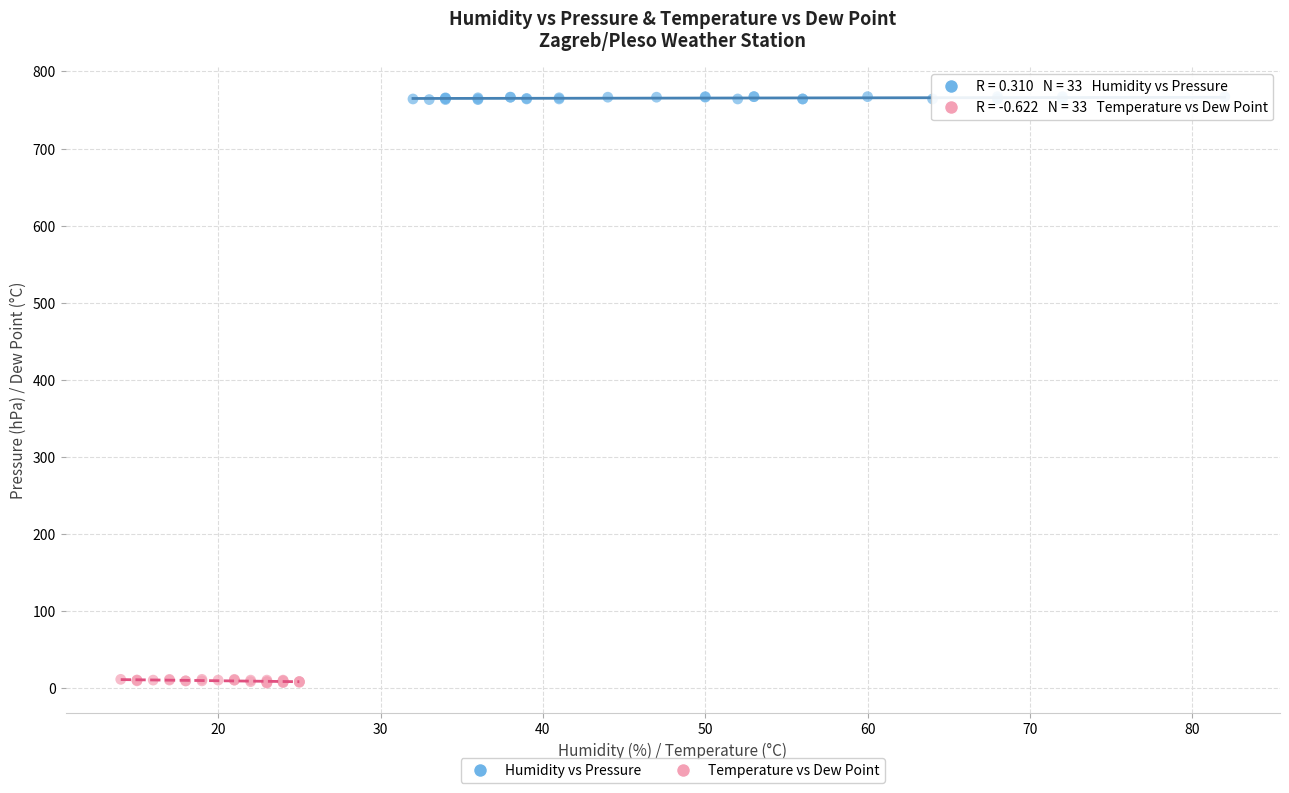

Which series reaches the minimum Y coordinate?

Temperature vs Dew Point